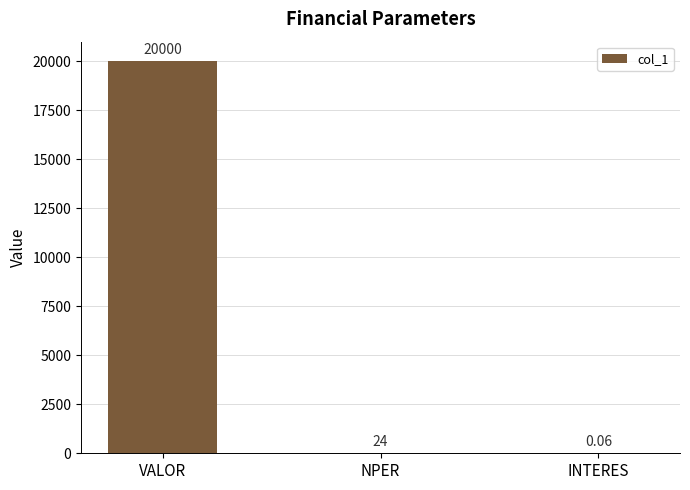

Which category has the highest value across all series?

VALOR